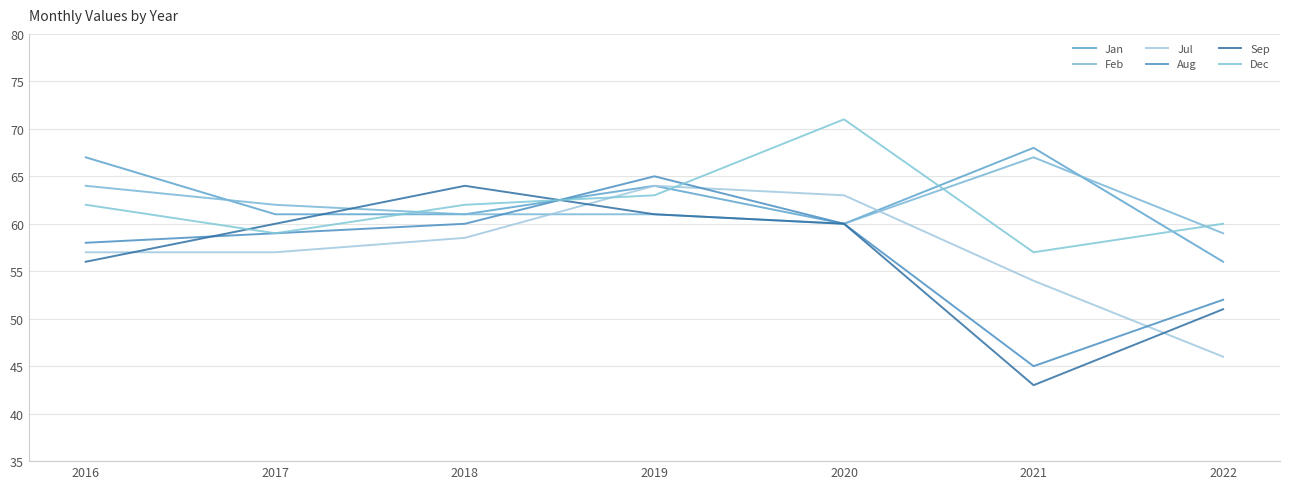

Count the number of categories in the chart.

7